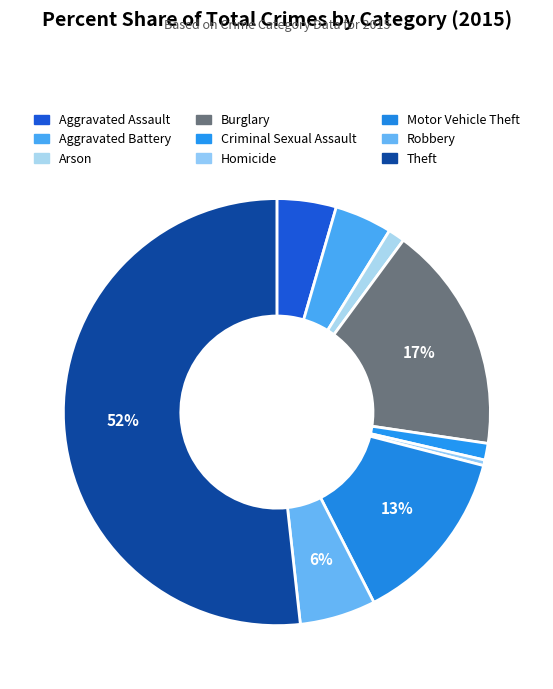

Do Robbery and Burglary together represent more than half of the pie?

No